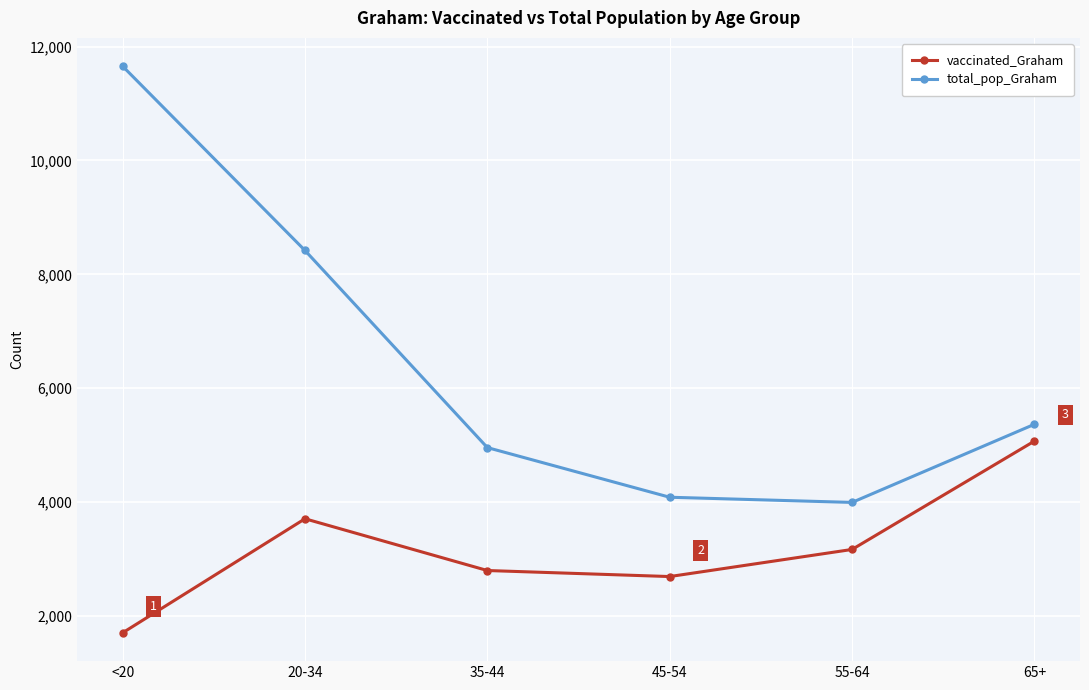

What is the sum of the total_pop_Graham values at 45-54 and 35-44?

9042